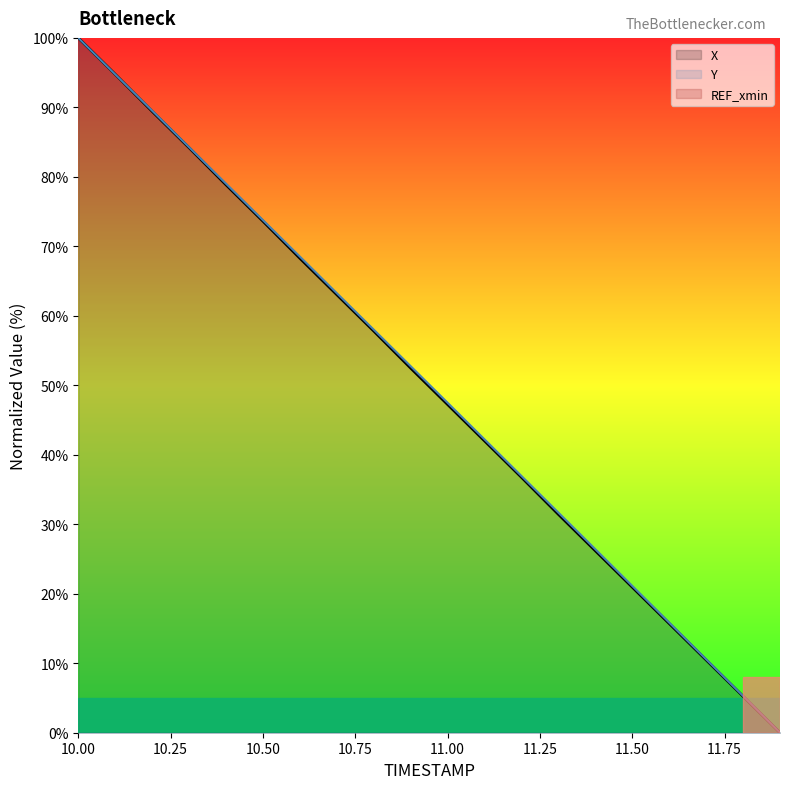

What is the average value of the Y series?

50.1